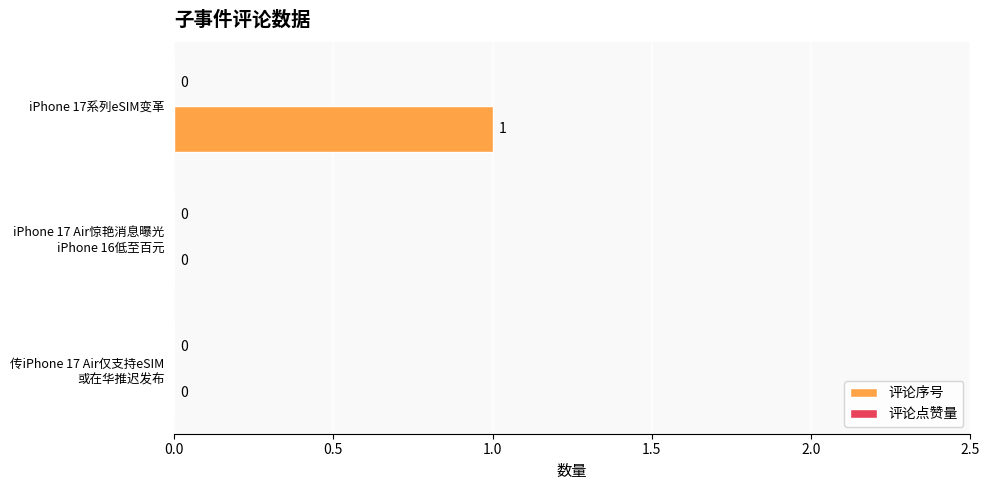

How many values are between 0 and 1?

3